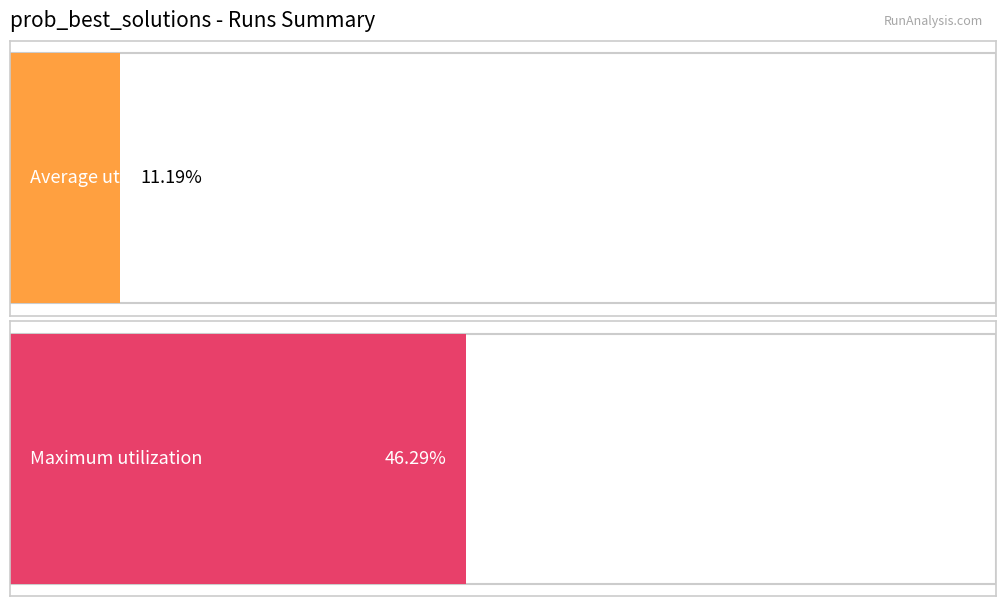

List the series in order of their overall mean, highest first.

Maximum utilization, Average utilization